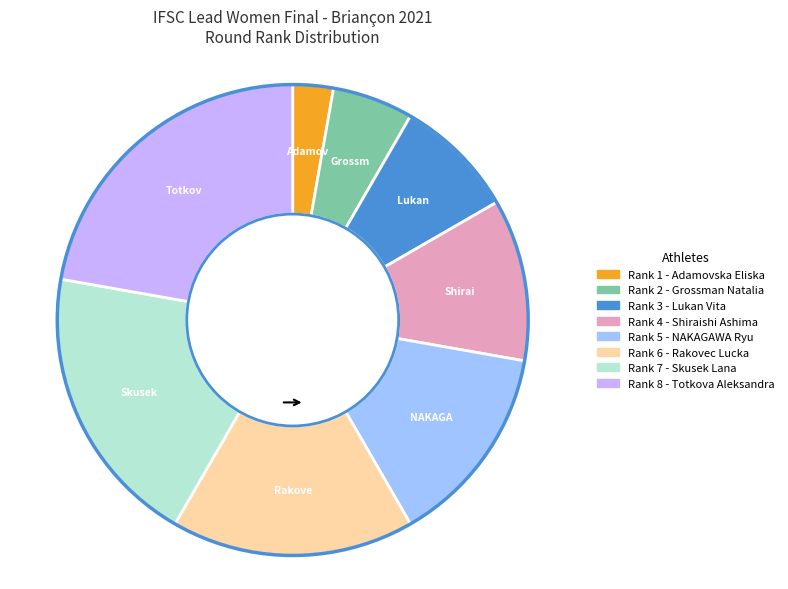

Is there a majority slice in this chart?

No